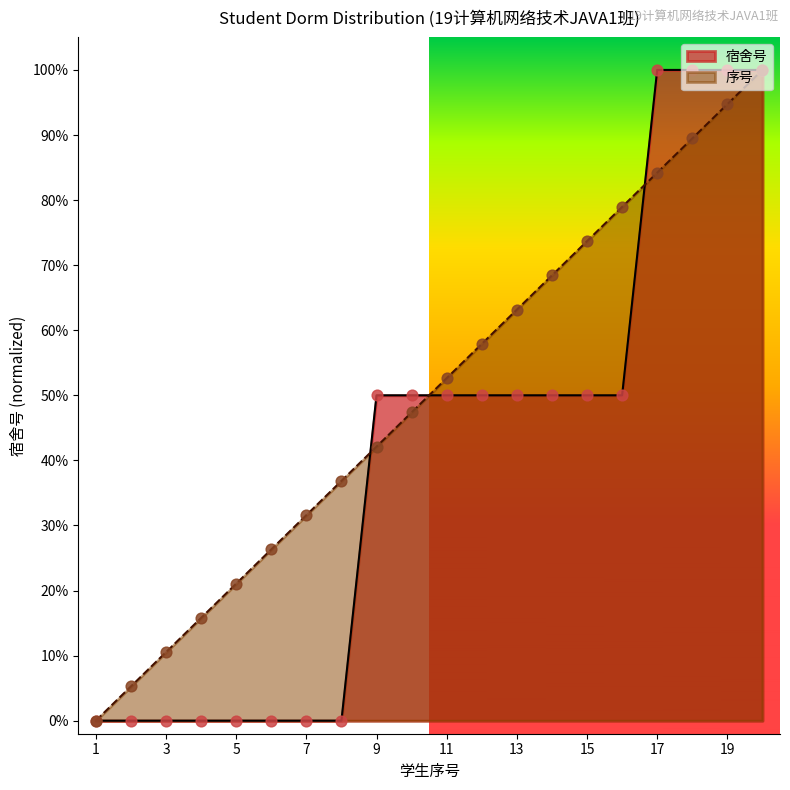

Which series contains the lowest Y value?

宿舍号